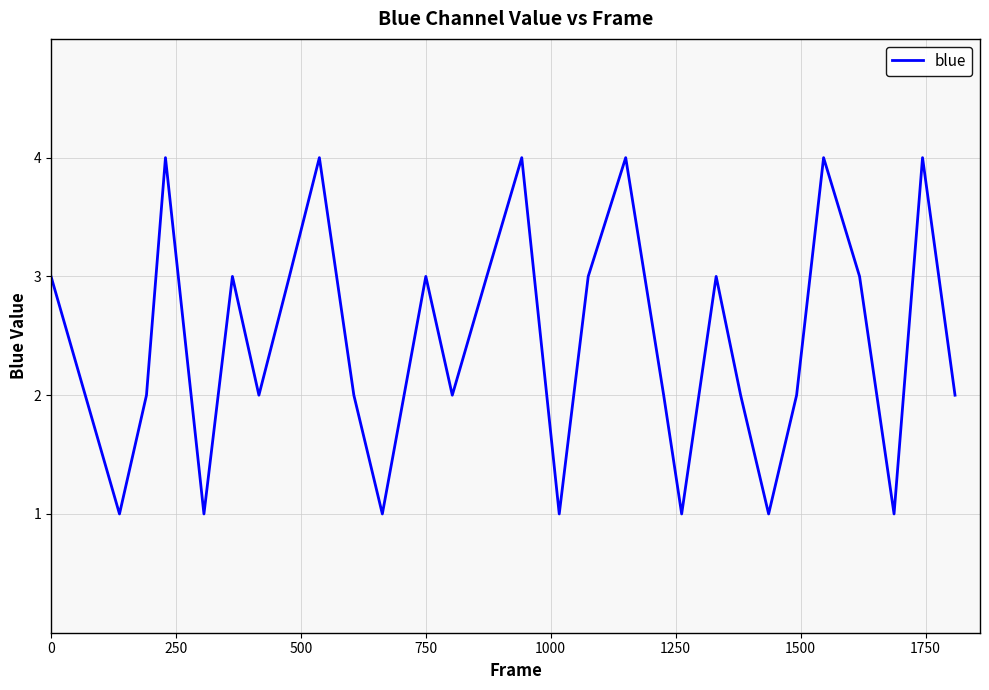

What is the maximum value shown in the chart?

4